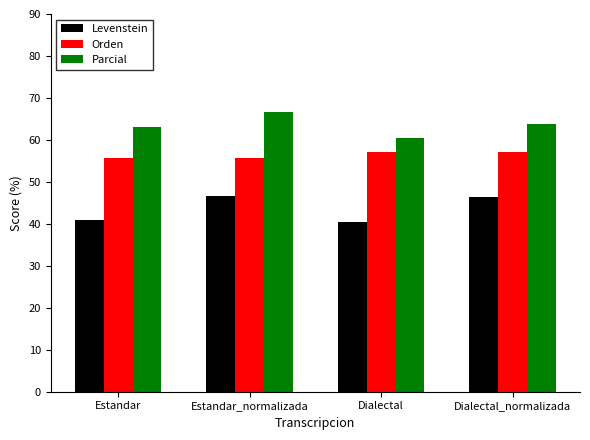

At which label does Parcial reach its minimum?

Dialectal